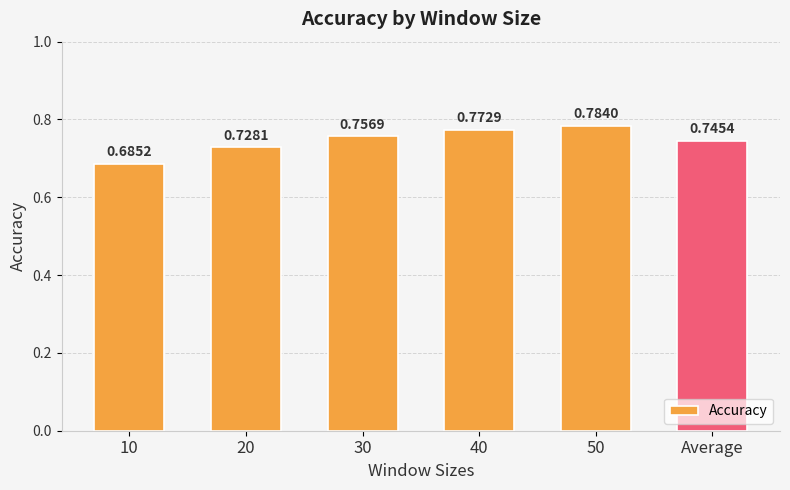

The chart shows a value of 1.4 at 40. True or false?

False